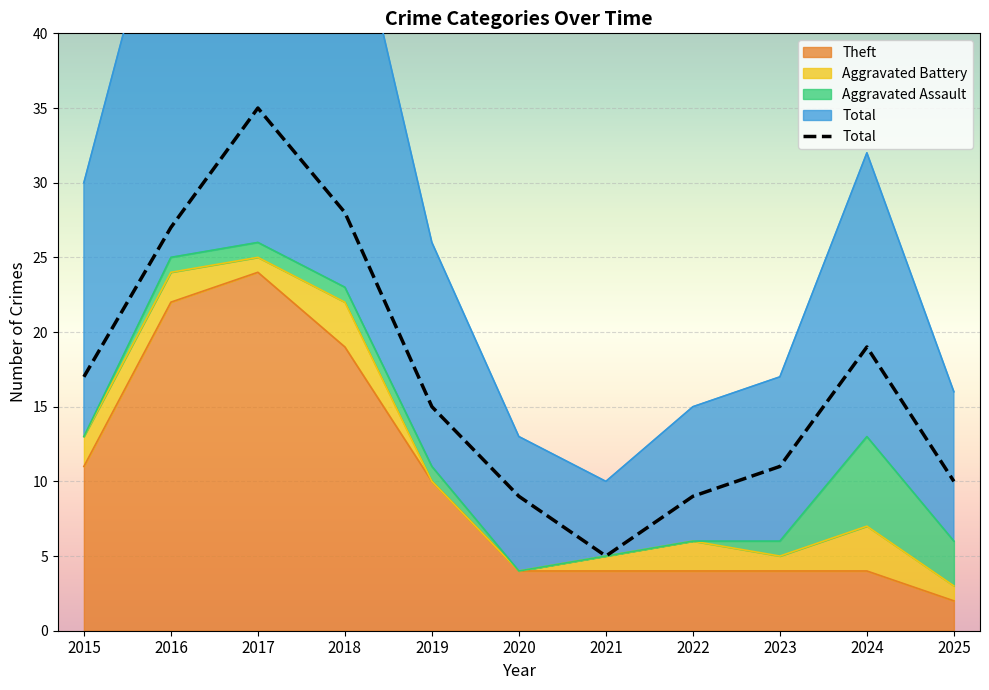

What is the average value?

17